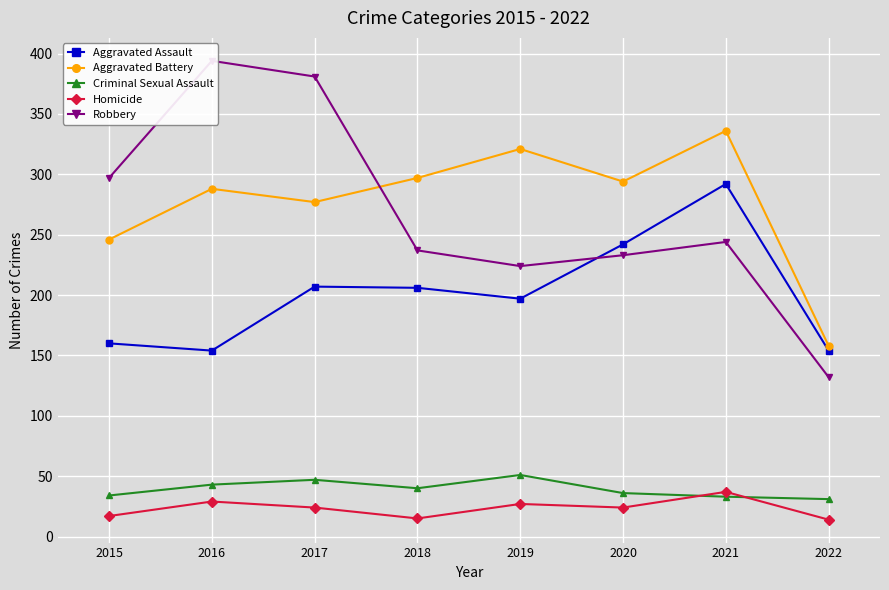

In Robbery, how many points are lower than both neighbors (excluding endpoints)?

1